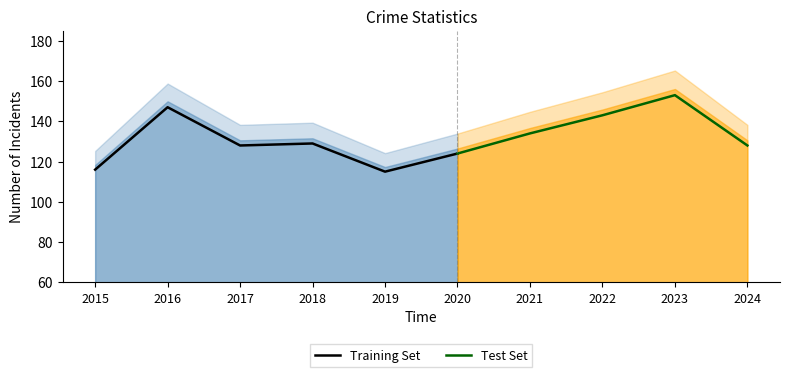

The value of Total at 2018 is 61. True or false?

False